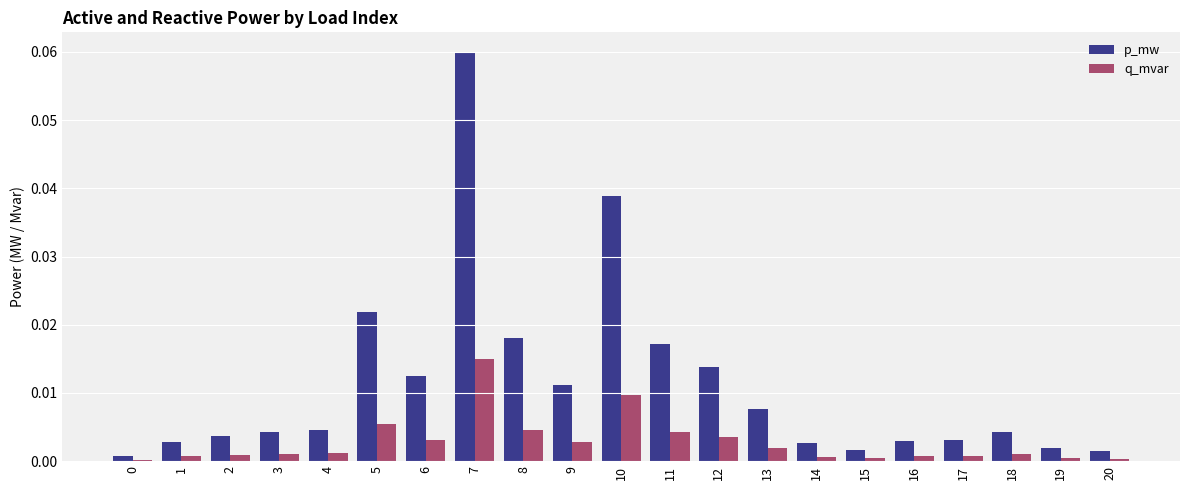

Between 0 and 1, which series saw the biggest shift?

p_mw